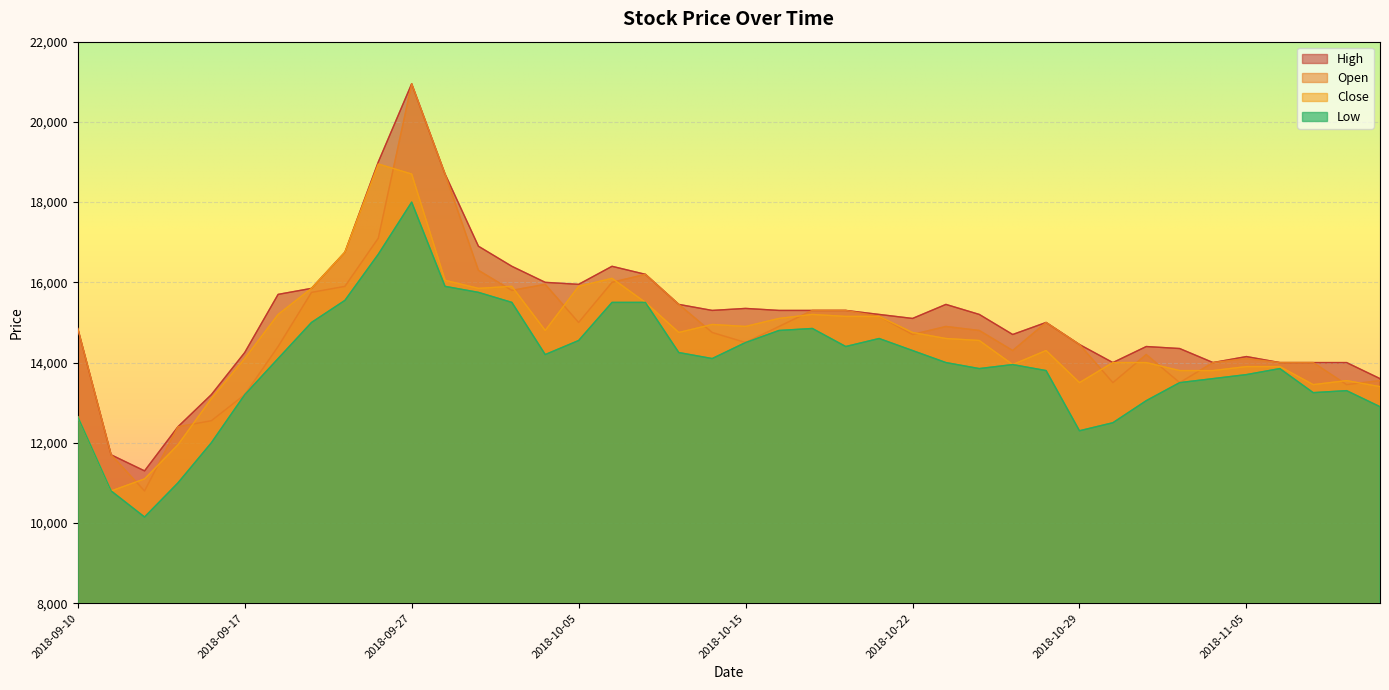

Count the number of data series in this chart.

4